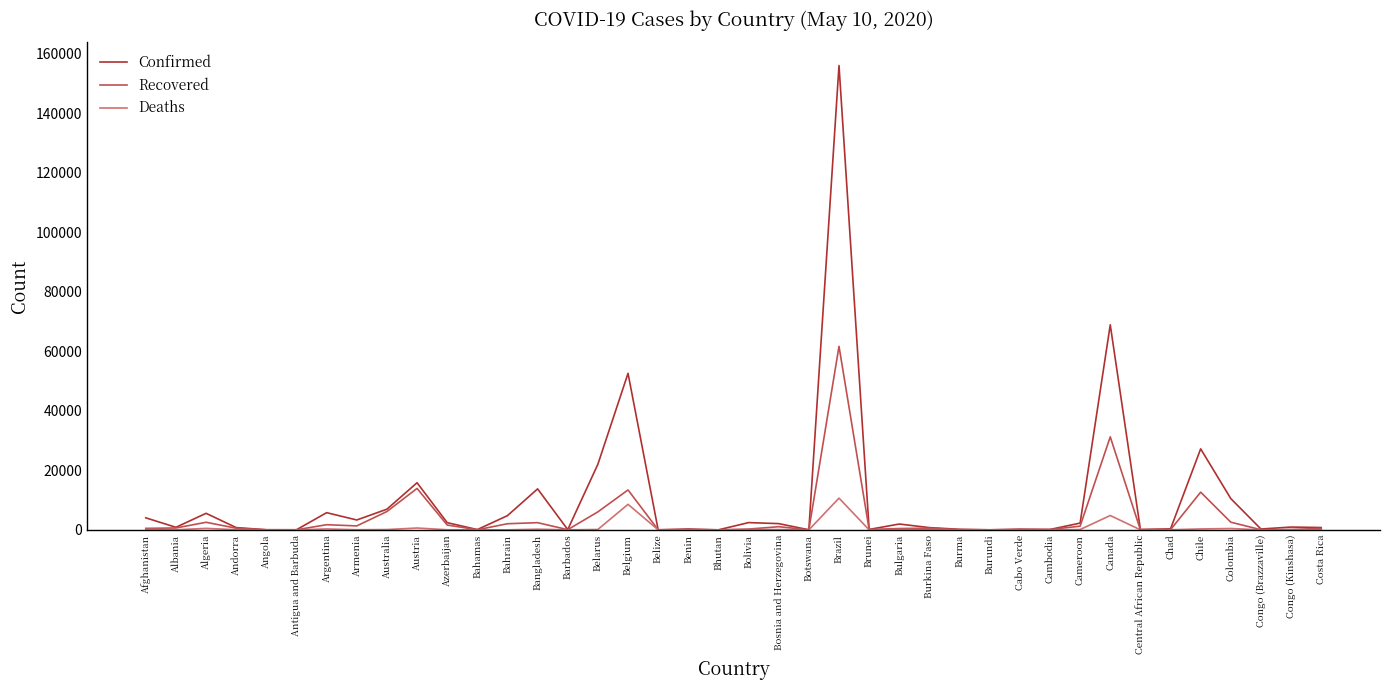

At which label is Recovered closest to 30845?

Canada